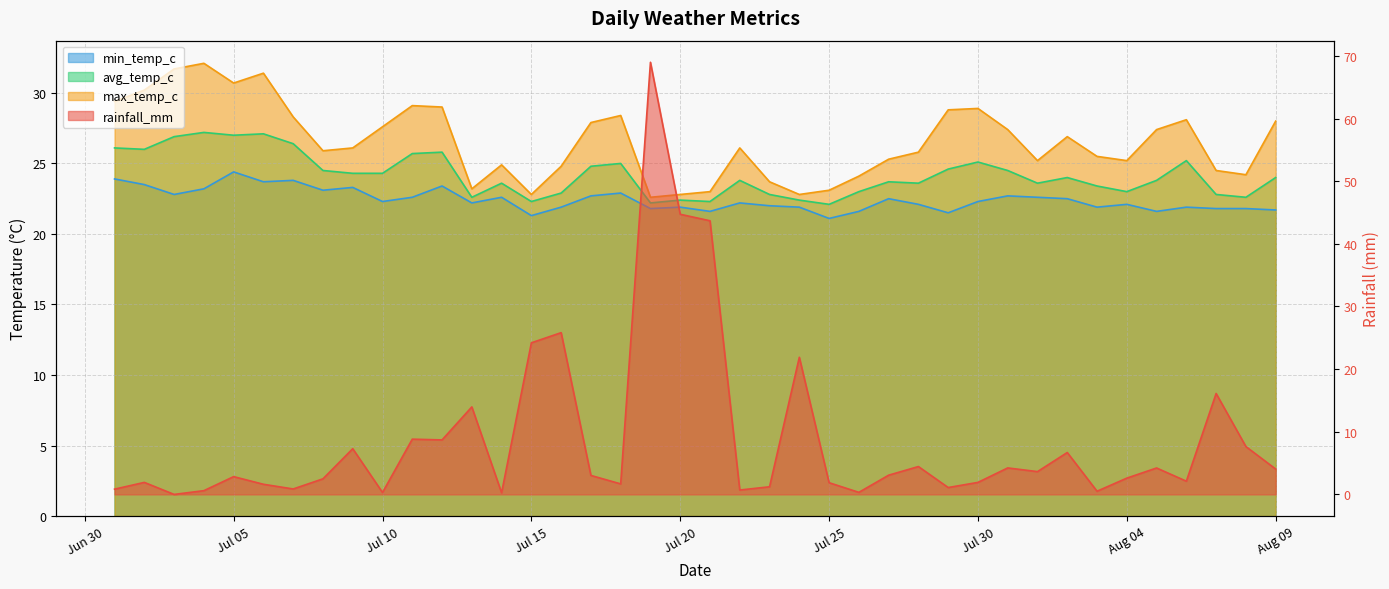

What is the value of the max_temp_c point at the 1st from the left?

29.4